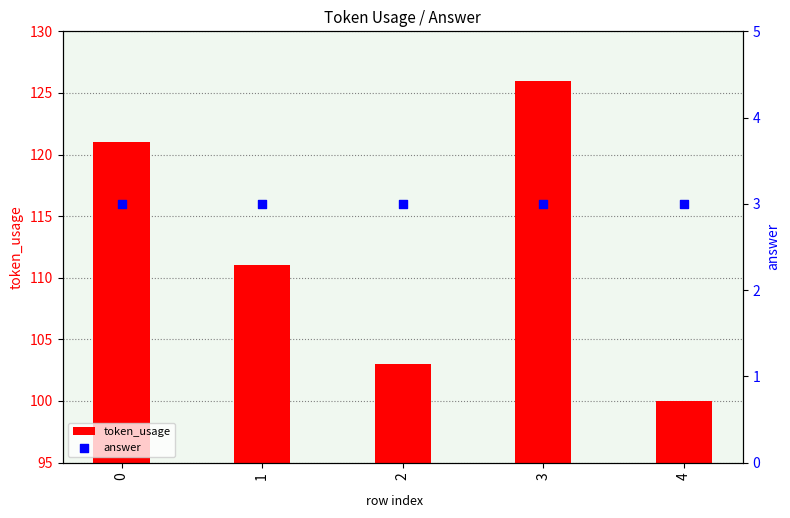

Which series reaches the maximum Y coordinate?

token_usage